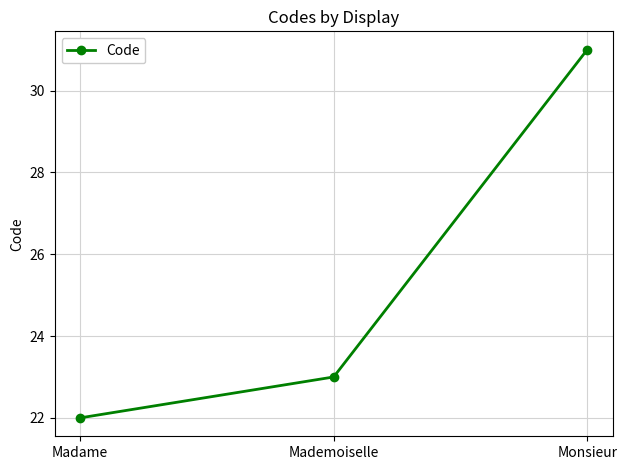

What is the smallest value displayed?

22